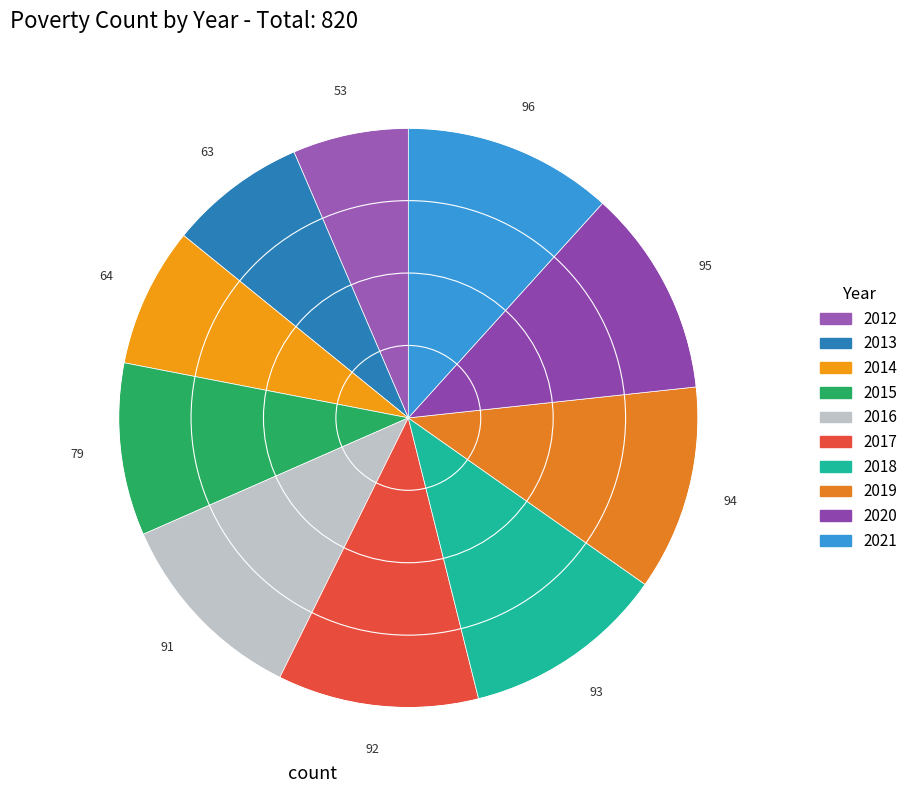

What is the ratio of the value at 2019 to the value at 2021?

1.0